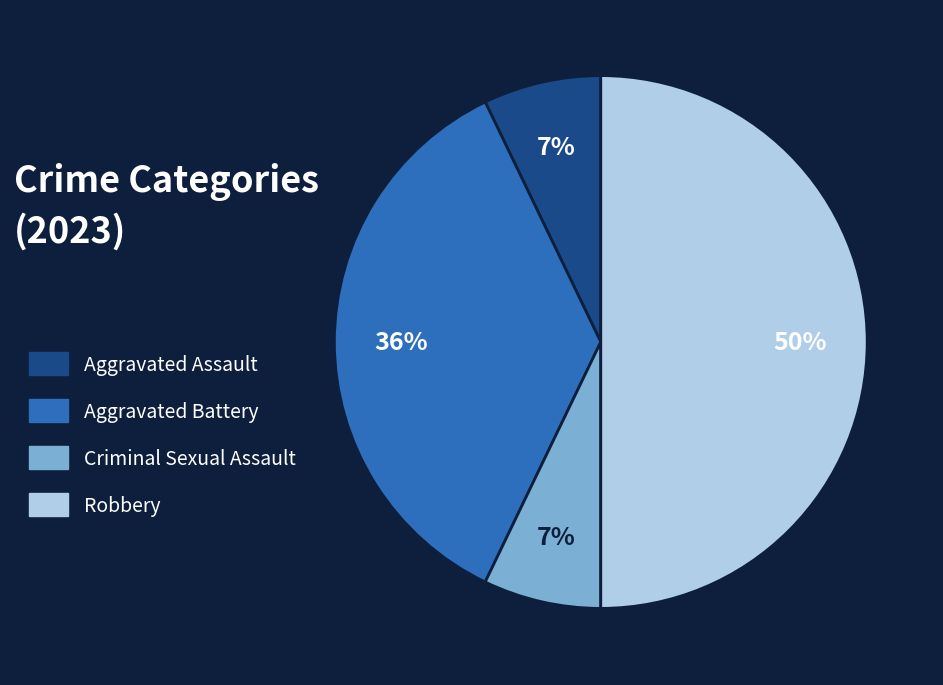

How many slices are in this pie chart?

4